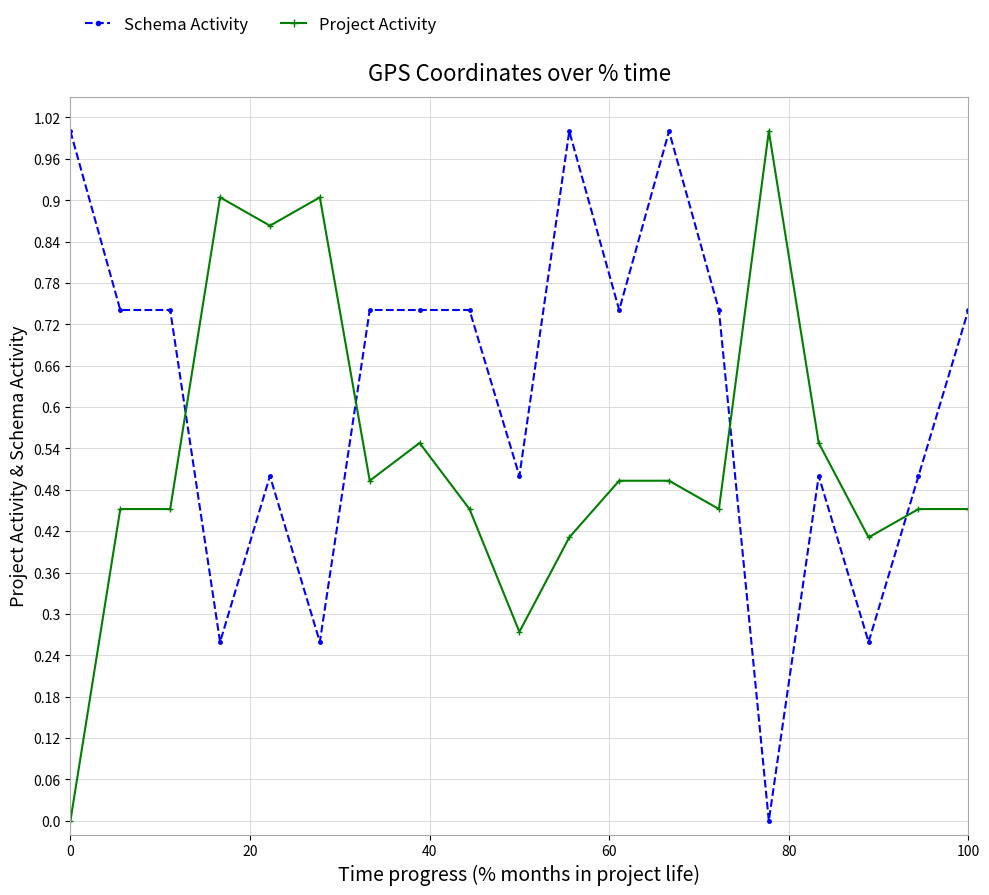

List the series in order of their overall mean, lowest first.

Project Activity, Schema Activity